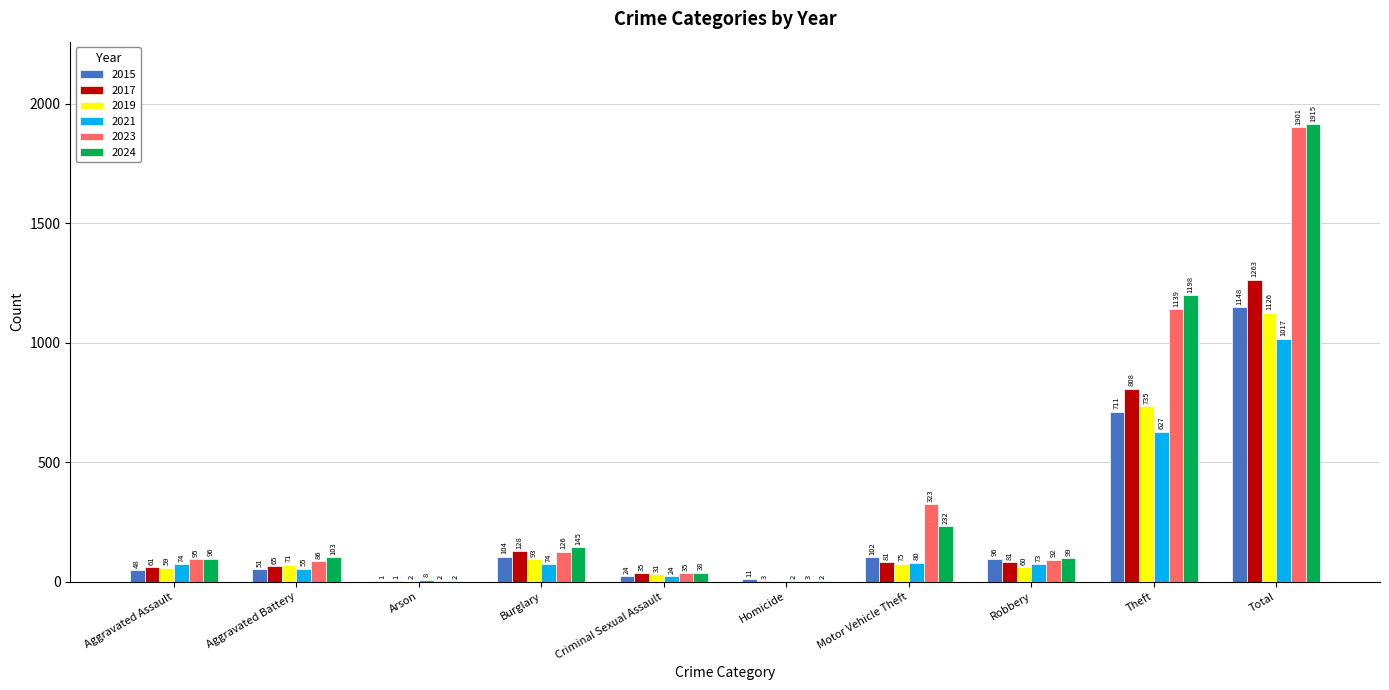

Which category has the highest value across all series?

Total